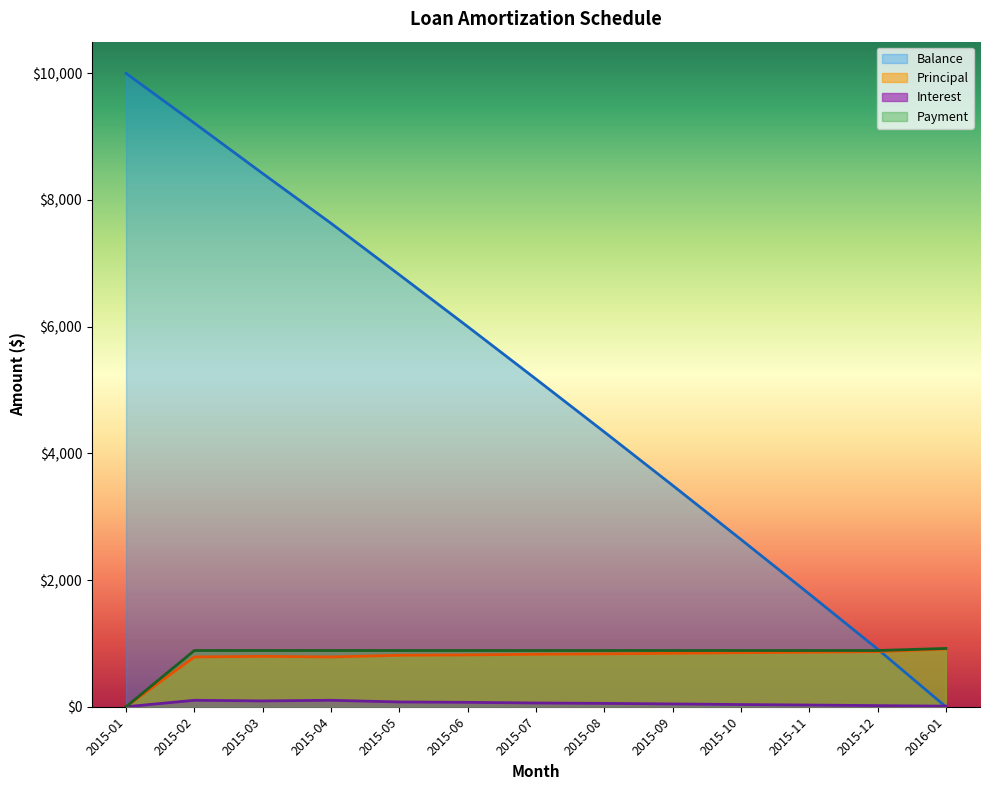

What is the difference between the second highest and second lowest values in the Principal series?

84.4